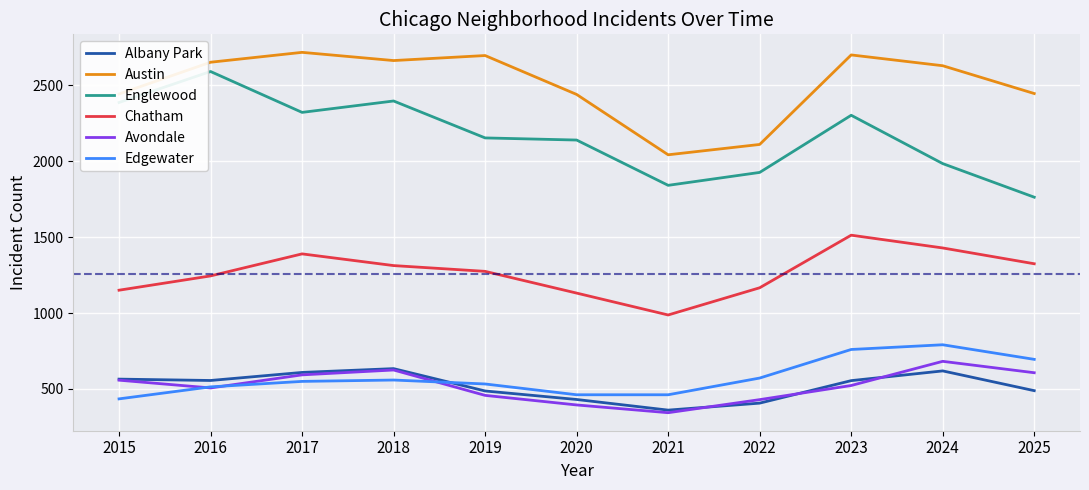

True or false: Avondale has a value of 268 at 2024.

False